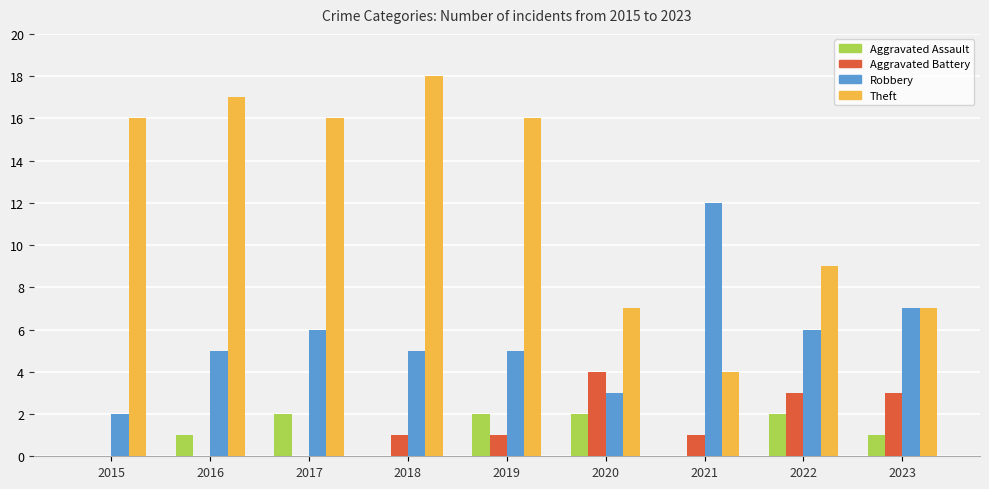

Reading right to left, what are all the values shown in this chart?

Aggravated Assault: 2023=1	2022=2	2021=0	2020=2	2019=2	2018=0	2017=2	2016=1	2015=0
Aggravated Battery: 2023=3	2022=3	2021=1	2020=4	2019=1	2018=1	2017=0	2016=0	2015=0
Robbery: 2023=7	2022=6	2021=12	2020=3	2019=5	2018=5	2017=6	2016=5	2015=2
Theft: 2023=7	2022=9	2021=4	2020=7	2019=16	2018=18	2017=16	2016=17	2015=16